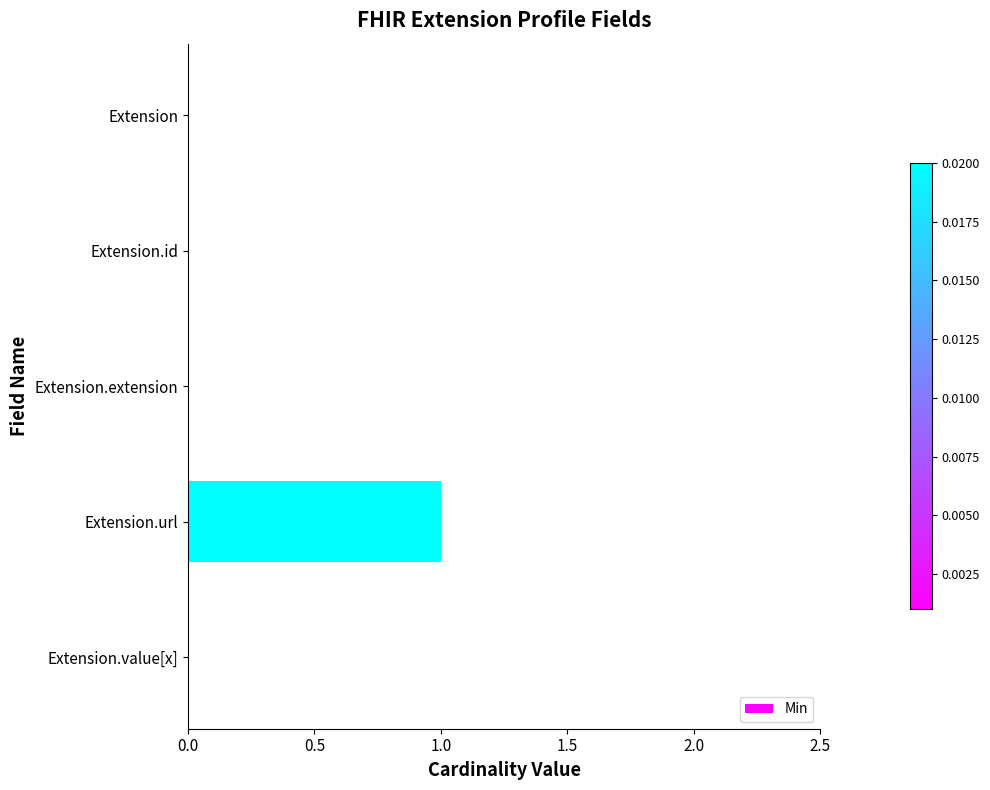

Reading top to bottom, extract all data points from this chart.

Extension=0	Extension.id=0	Extension.extension=0	Extension.url=1	Extension.value[x]=0